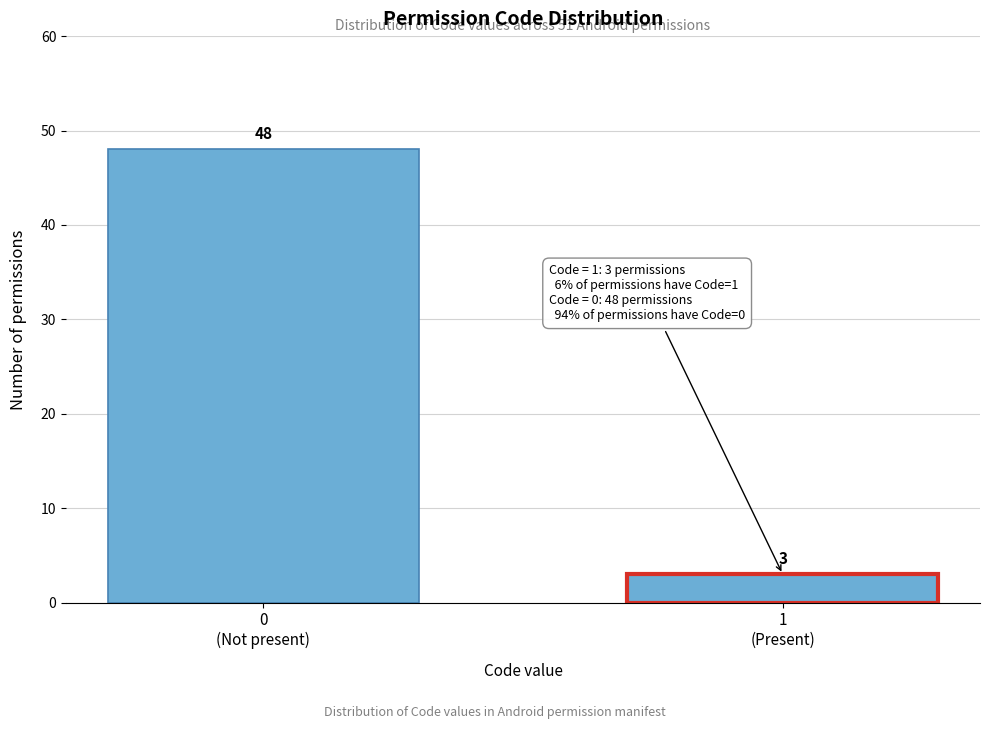

Reading left to right, what are all the values shown in this chart?

48	3